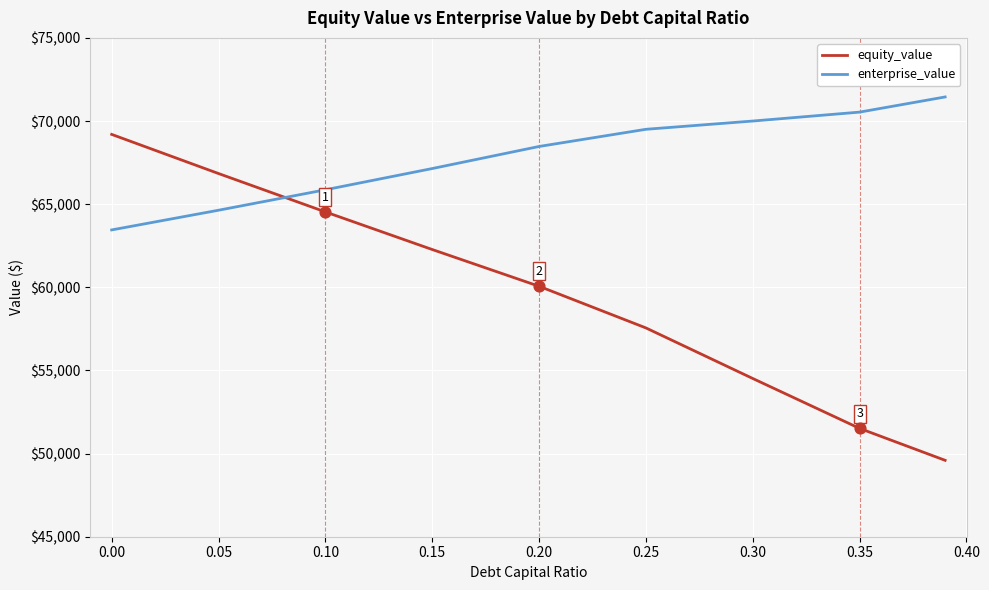

Which series ends up on top after the final intersection of equity_value and enterprise_value?

enterprise_value